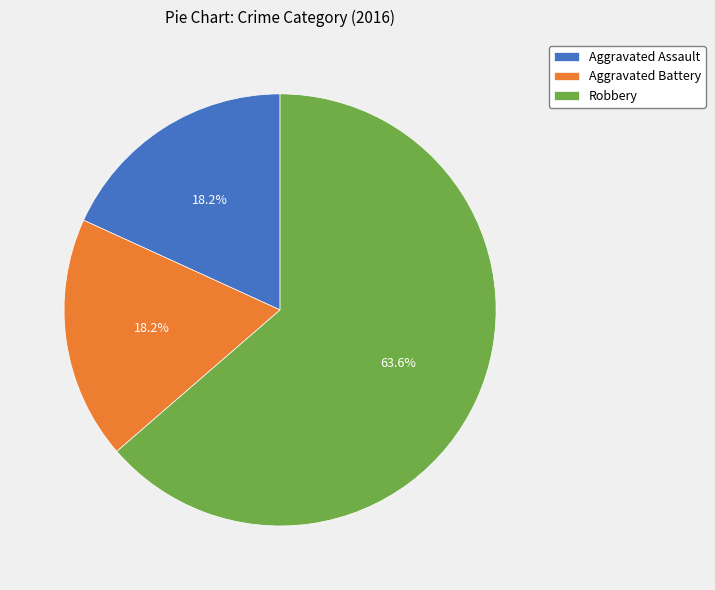

Between Aggravated Assault and Robbery, which is larger?

Robbery